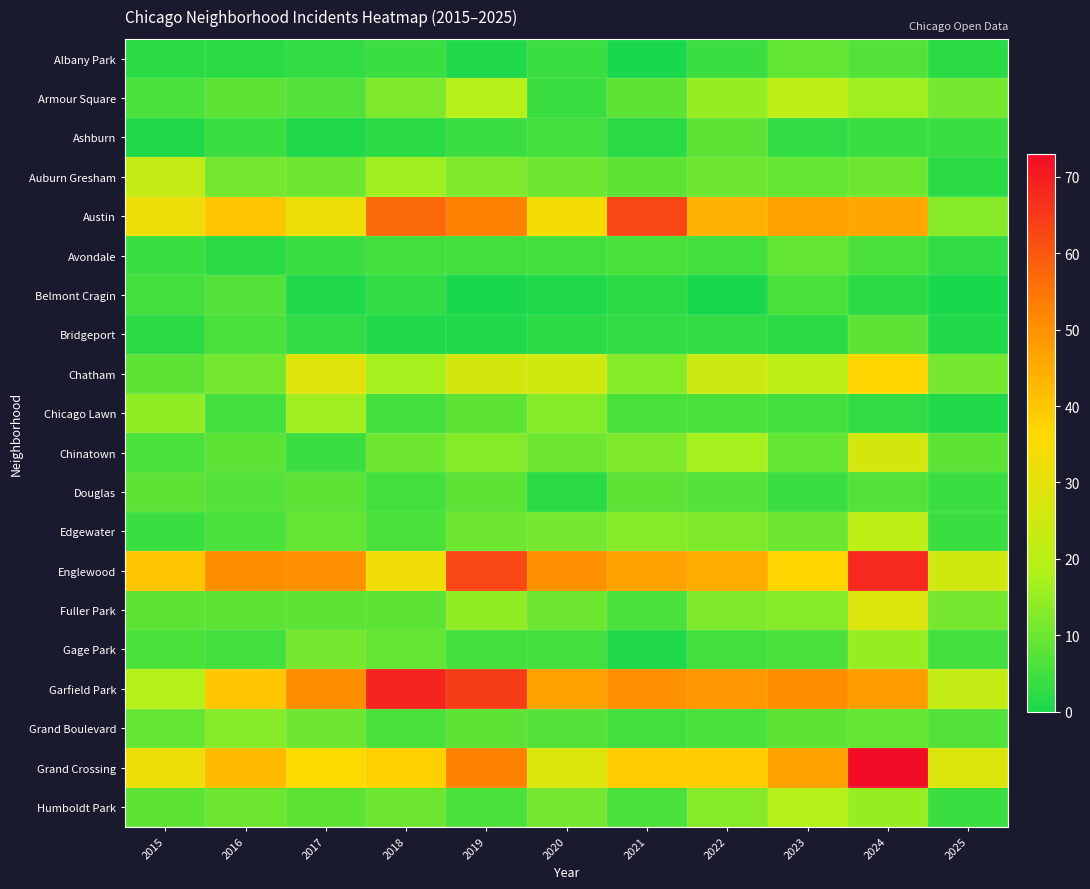

Rank the series at 2017 from highest to lowest value.

Garfield Park, Englewood, Grand Crossing, Austin, Chatham, Chicago Lawn, Gage Park, Auburn Gresham, Grand Boulevard, Edgewater, Douglas, Fuller Park, Humboldt Park, Armour Square, Avondale, Chinatown, Albany Park, Bridgeport, Ashburn, Belmont Cragin